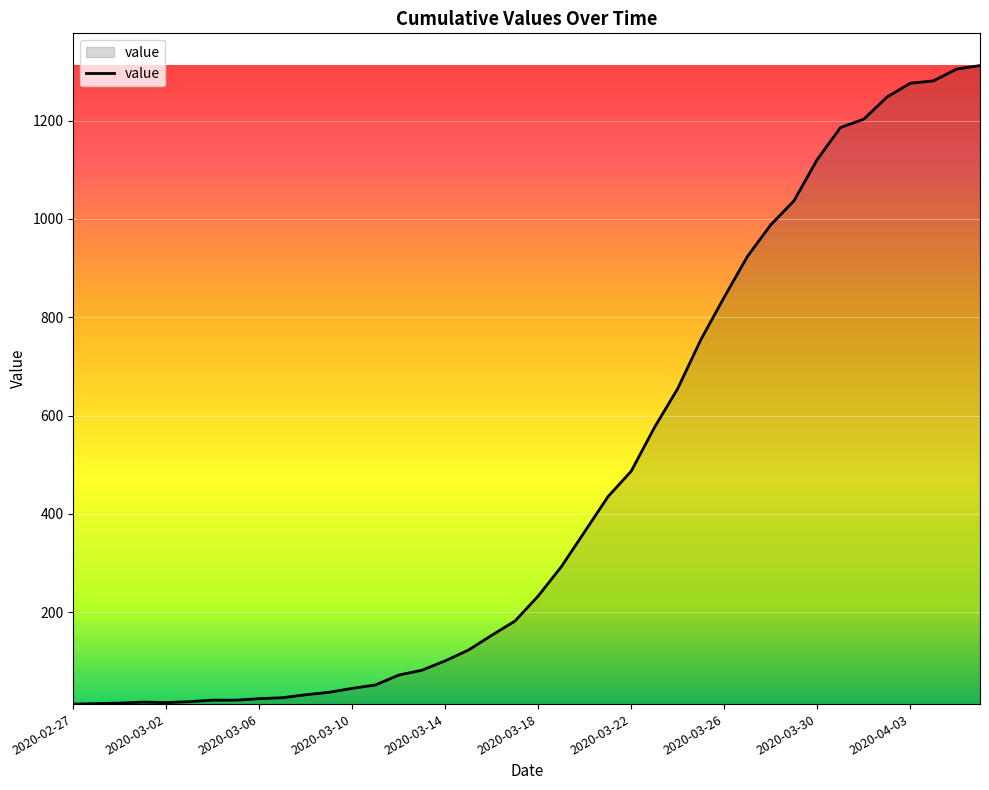

What is the difference between the maximum and minimum values?

1299